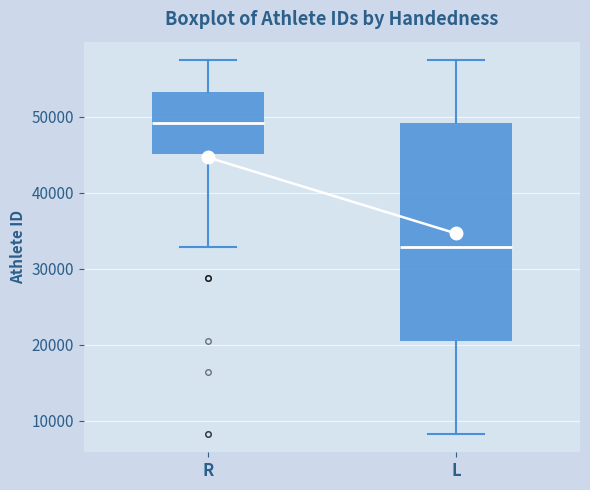

Comparing the boxes themselves (not the whiskers), which one is the tallest?

L